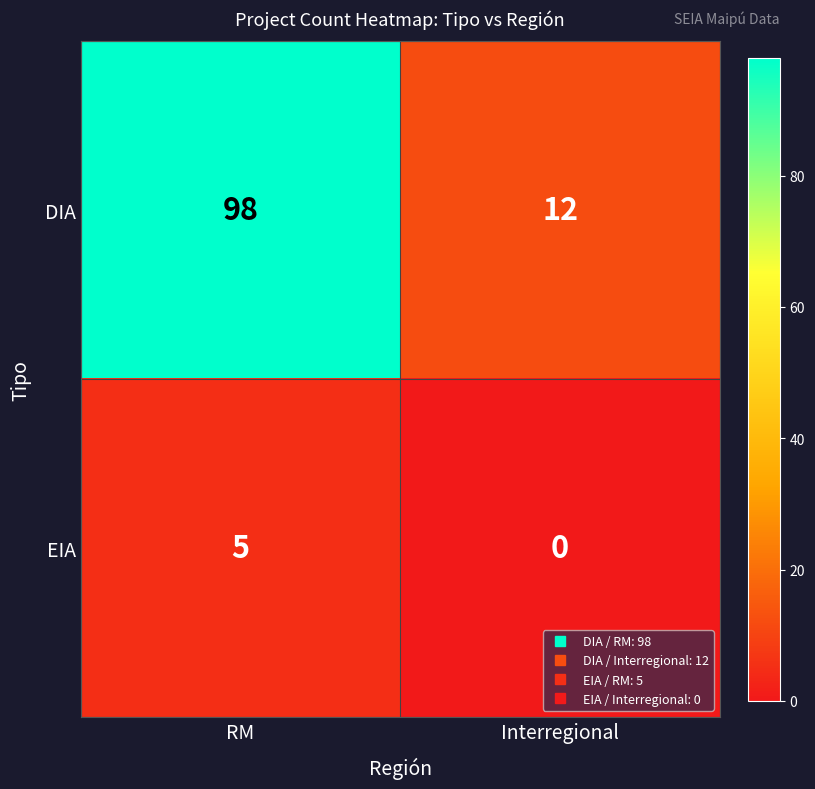

At which category is the sum across all series the highest?

RM